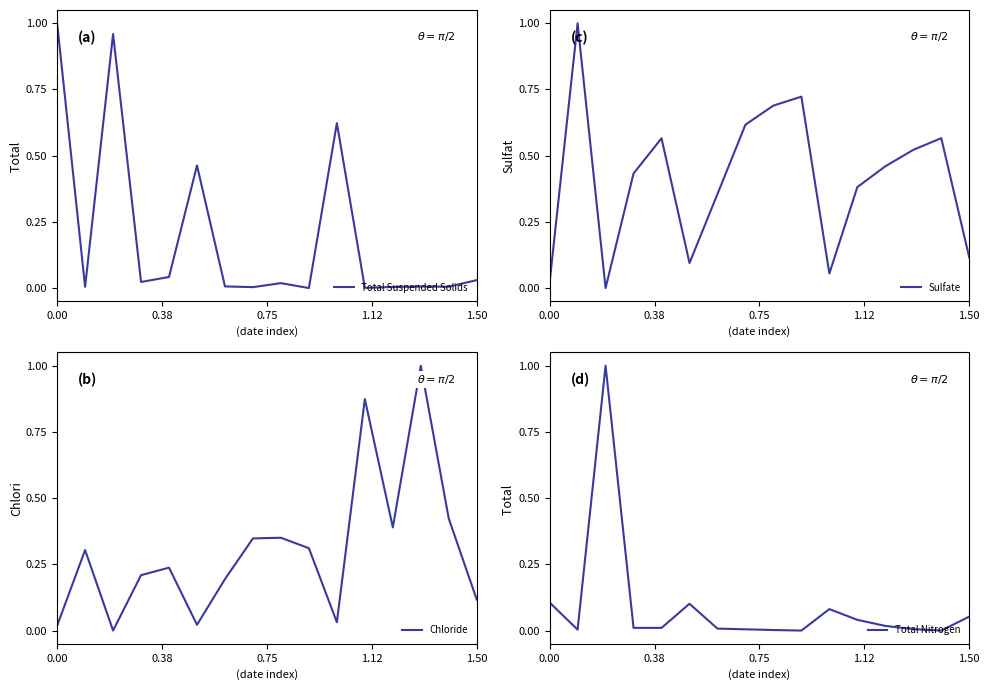

At which label is Total Nitrogen closest to 0?

9